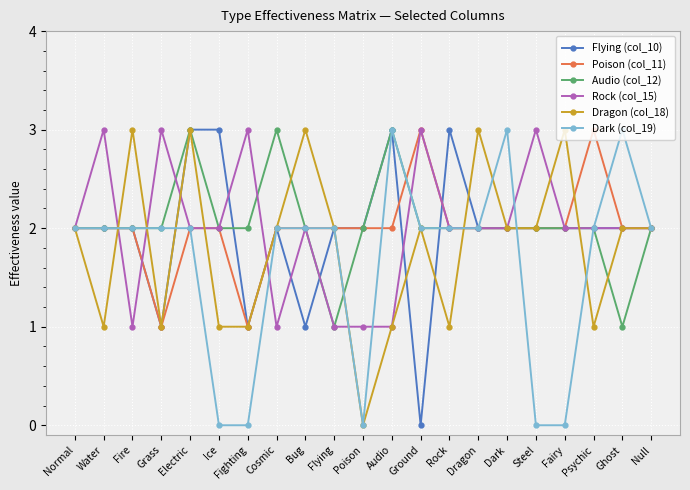

How many data points does each series have?

21